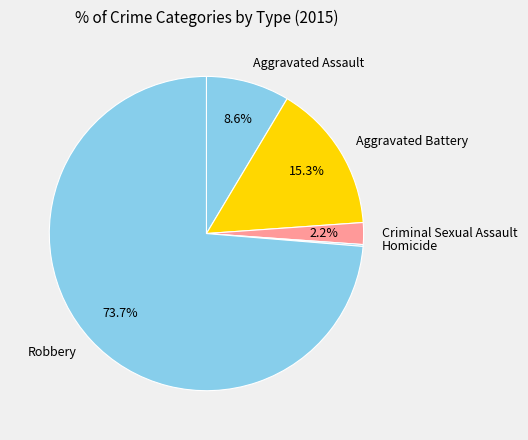

What percentage do Aggravated Assault and Aggravated Battery together represent?

23.9%